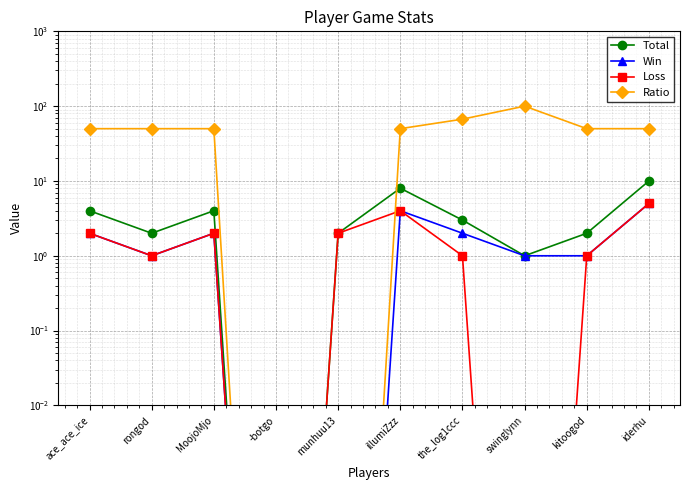

What position from the right is illumiZzz?

5